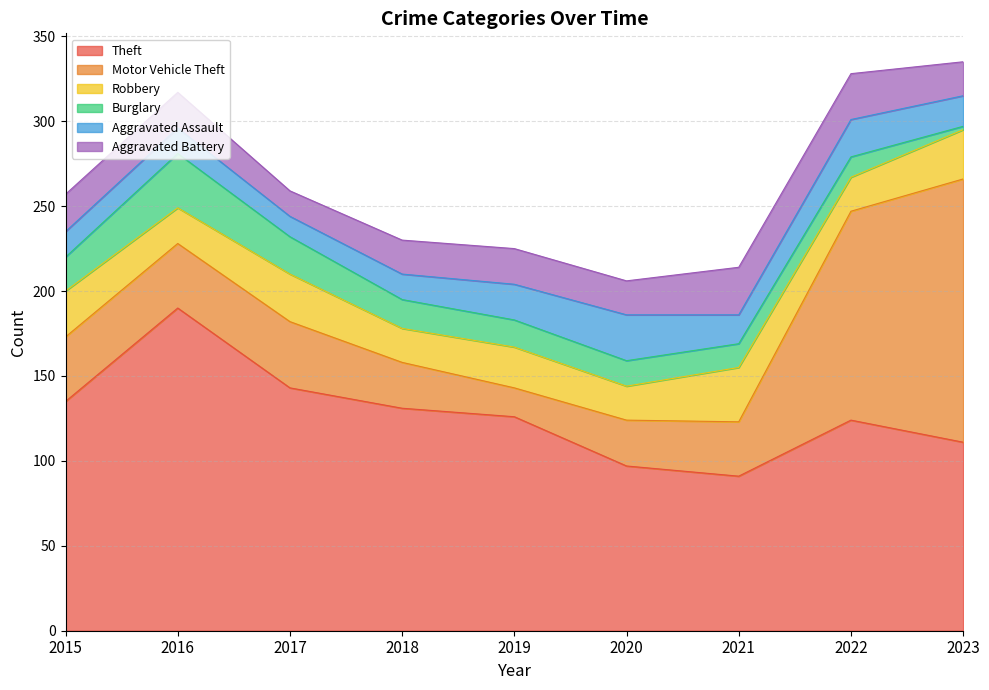

How many lines are shown in the chart?

6